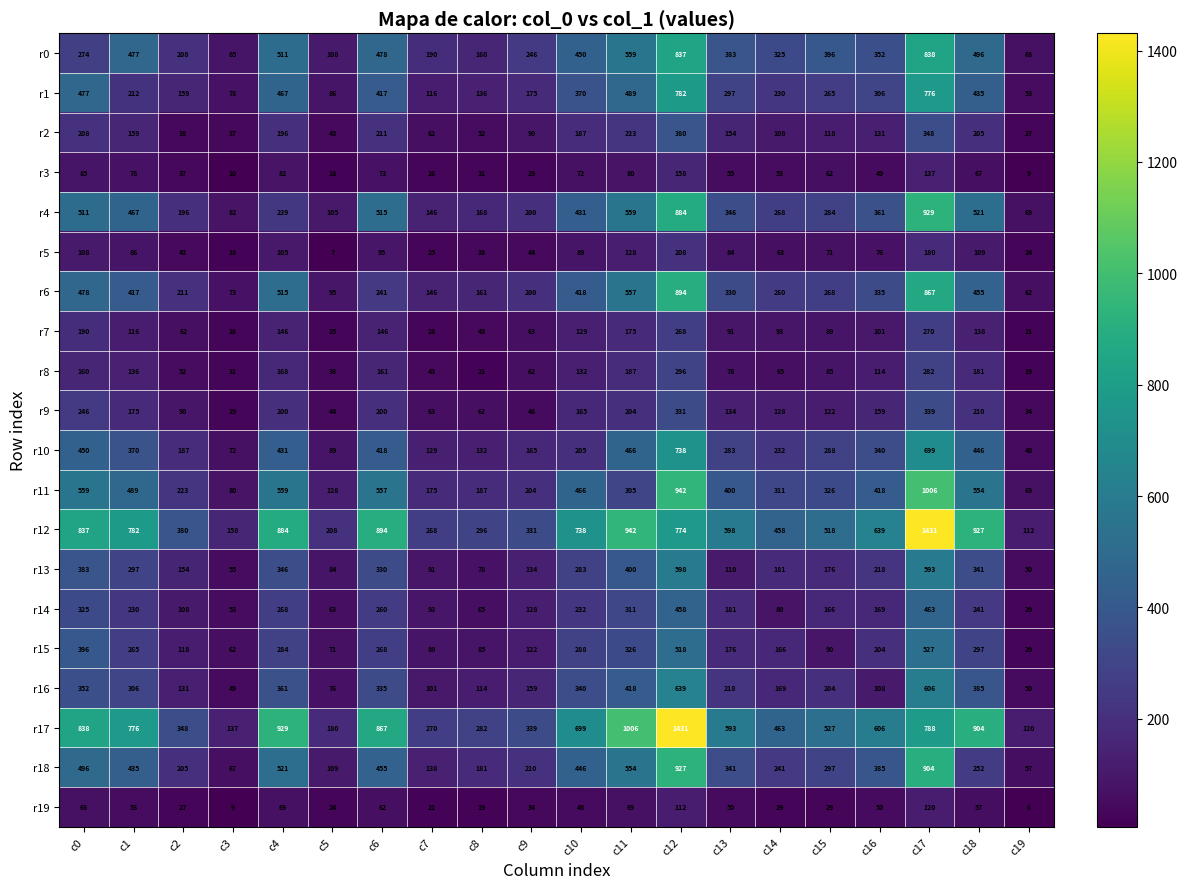

Which series has the largest total across all categories?

r12